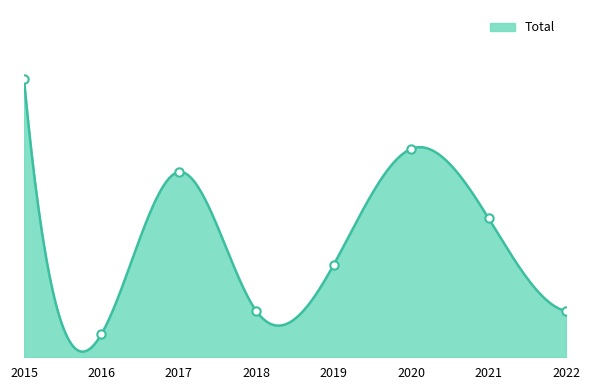

List the labels in order of value, smallest first.

2016, 2018, 2022, 2019, 2021, 2017, 2020, 2015